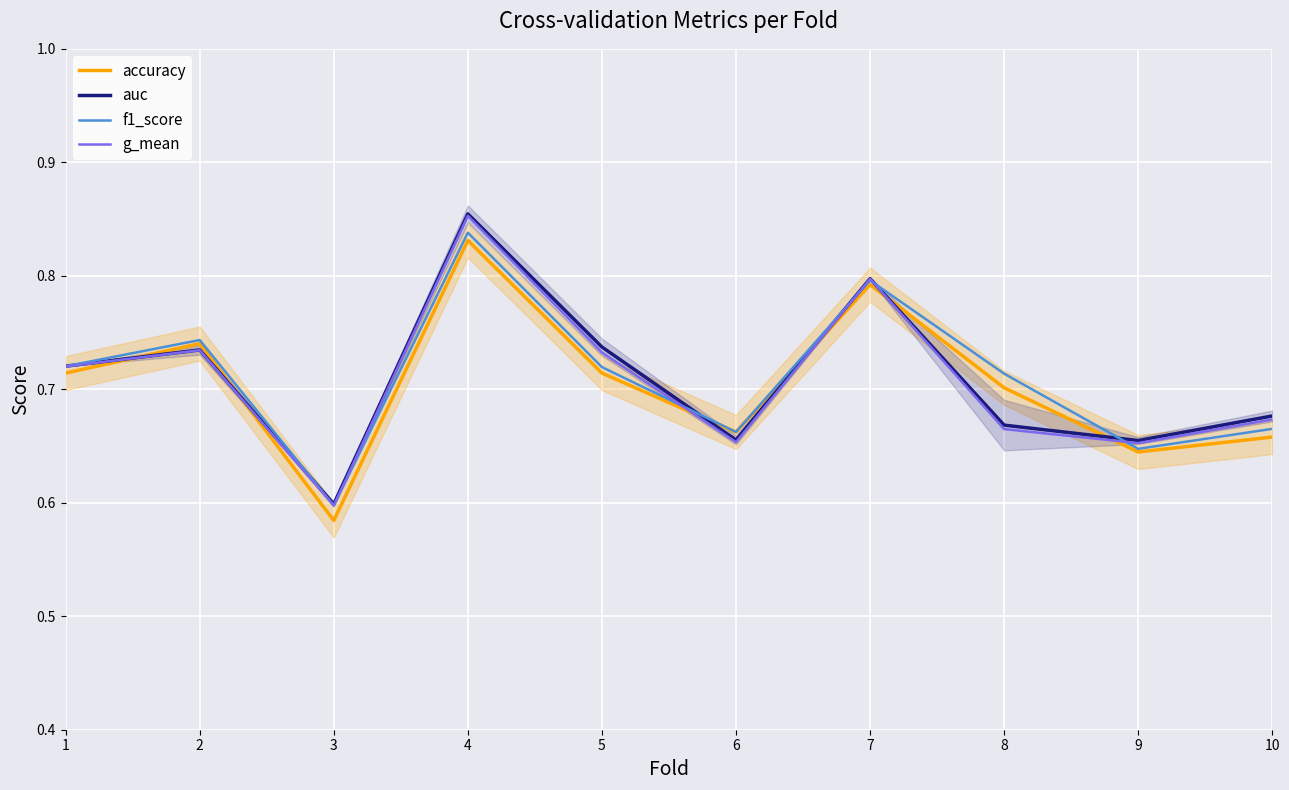

List the labels in order of auc value, smallest first.

3, 9, 6, 8, 10, 1, 2, 5, 7, 4